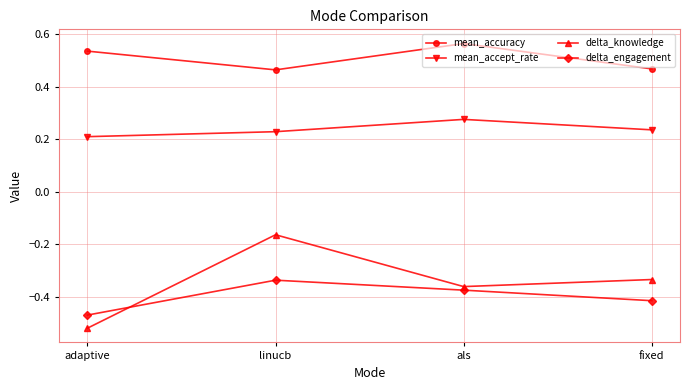

Which category has the highest value in the mean_accept_rate series?

als